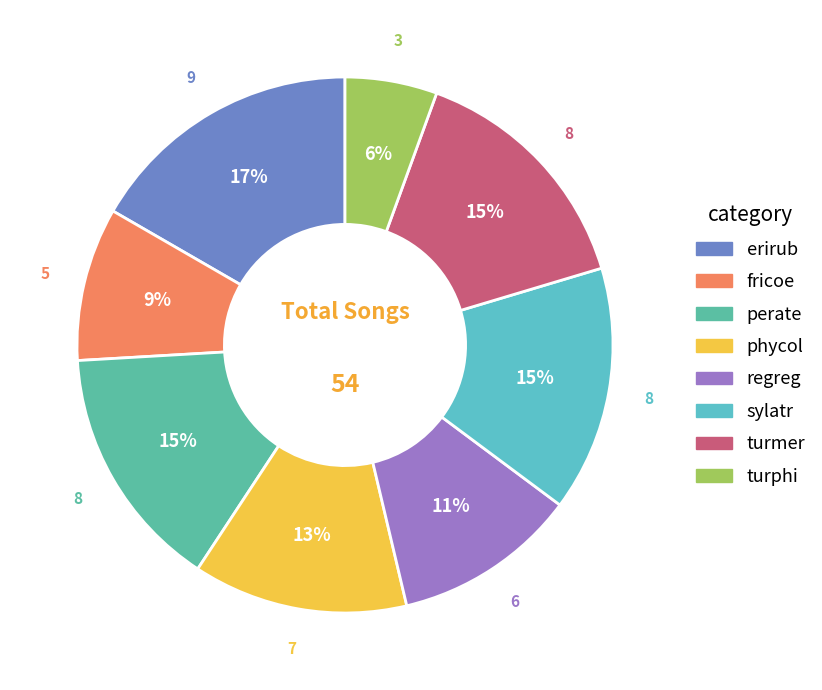

To the nearest percent, what is the difference between the fricoe and perate slice percentages?

6%